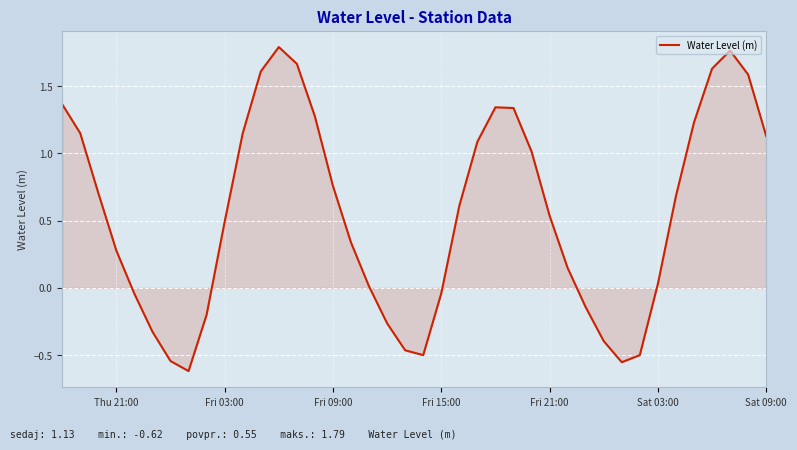

What is the difference between the maximum and minimum values?

2.4